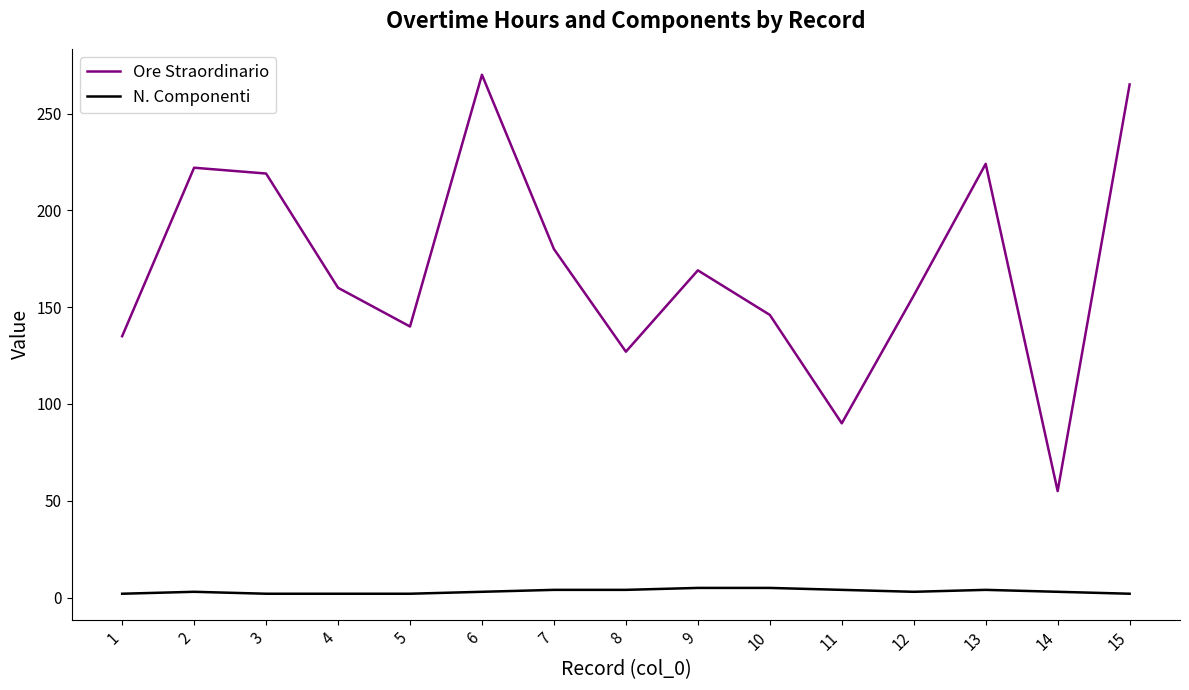

Which series has the largest total across all categories?

Ore Straordinario